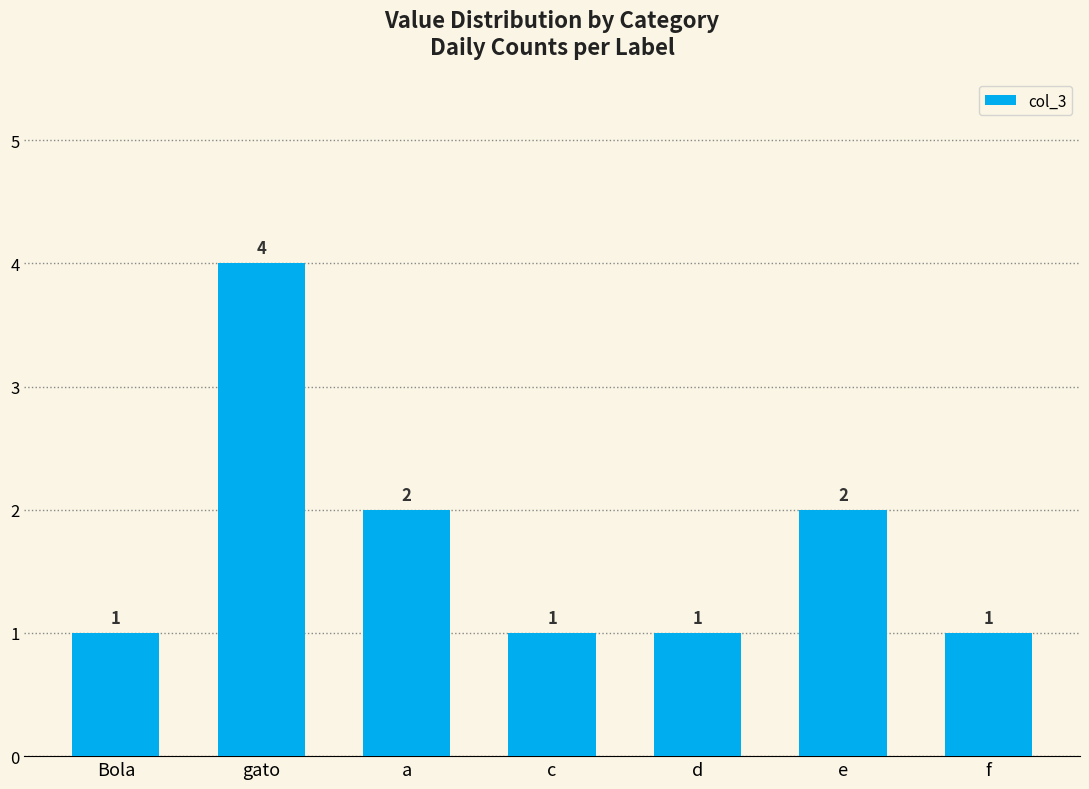

True or false: the data shows 0 at c.

False